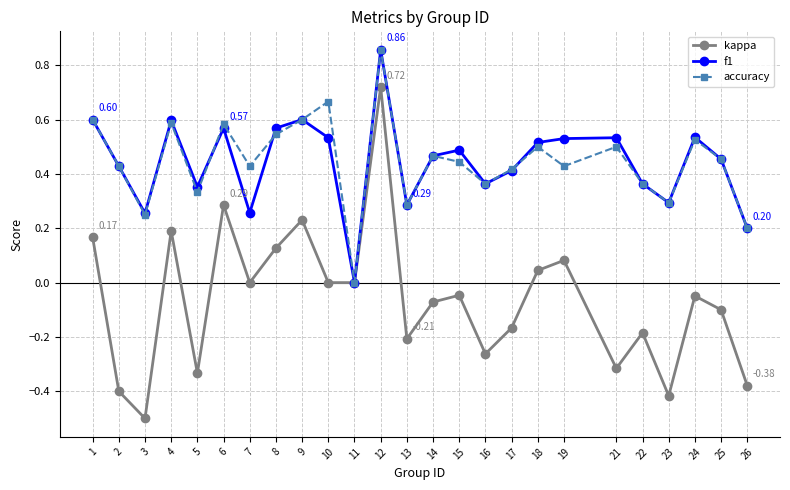

Is the value of f1 at 6 greater than the value of kappa at 25?

Yes